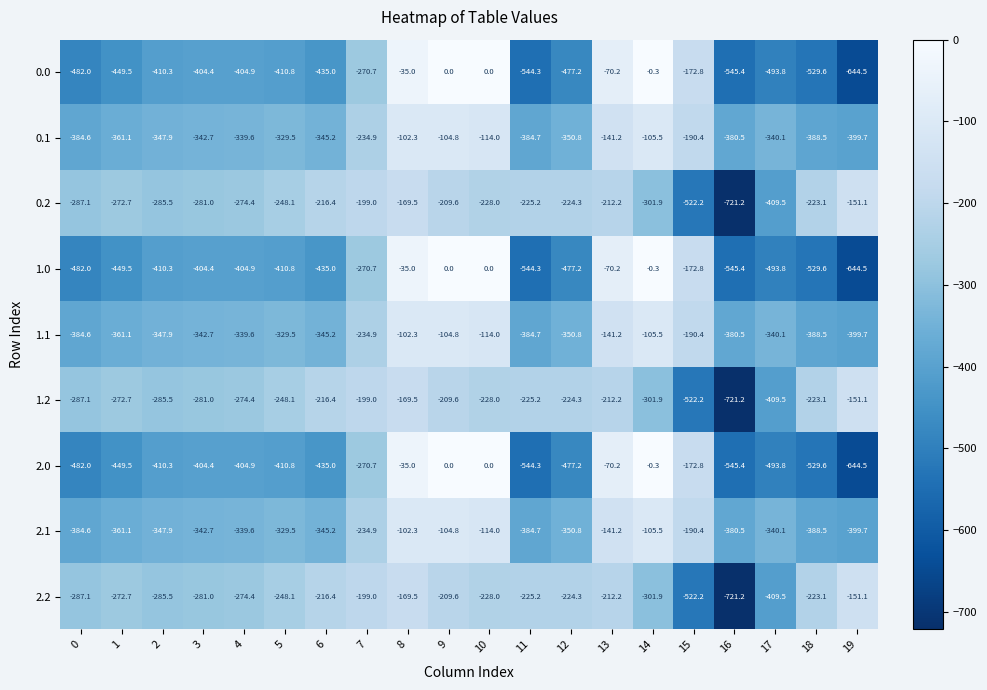

Is the value of 2.1 at 14 greater than the value of 0.2 at 1?

Yes